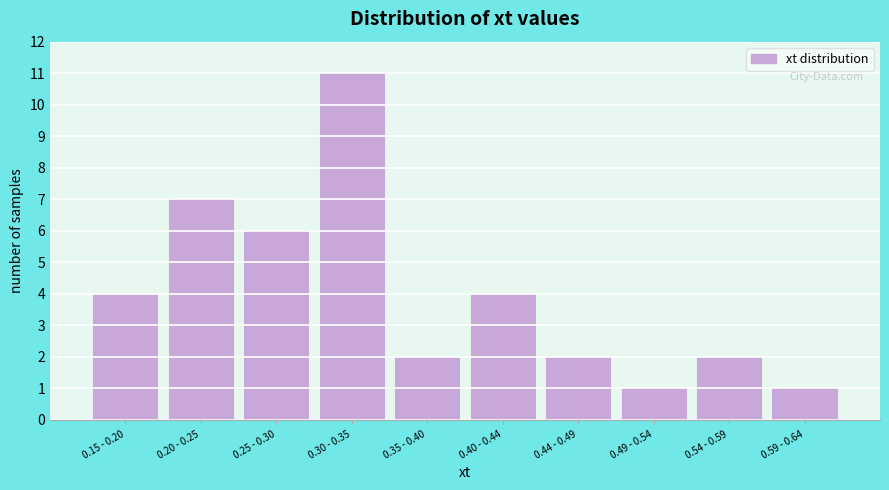

Reading left to right, list all the values displayed in this chart.

4	7	6	11	2	4	2	1	2	1